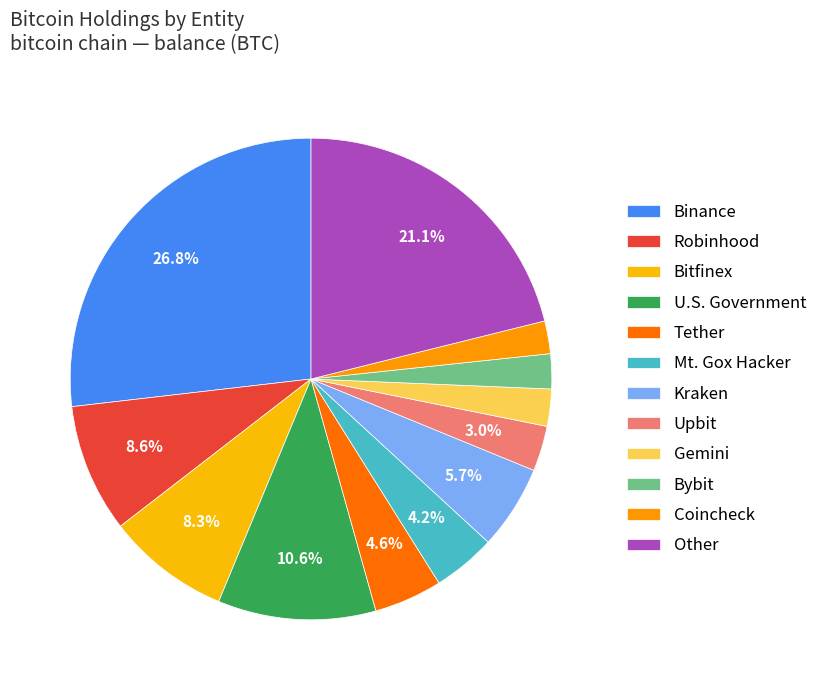

Which has a higher value, U.S. Government or Tether?

U.S. Government